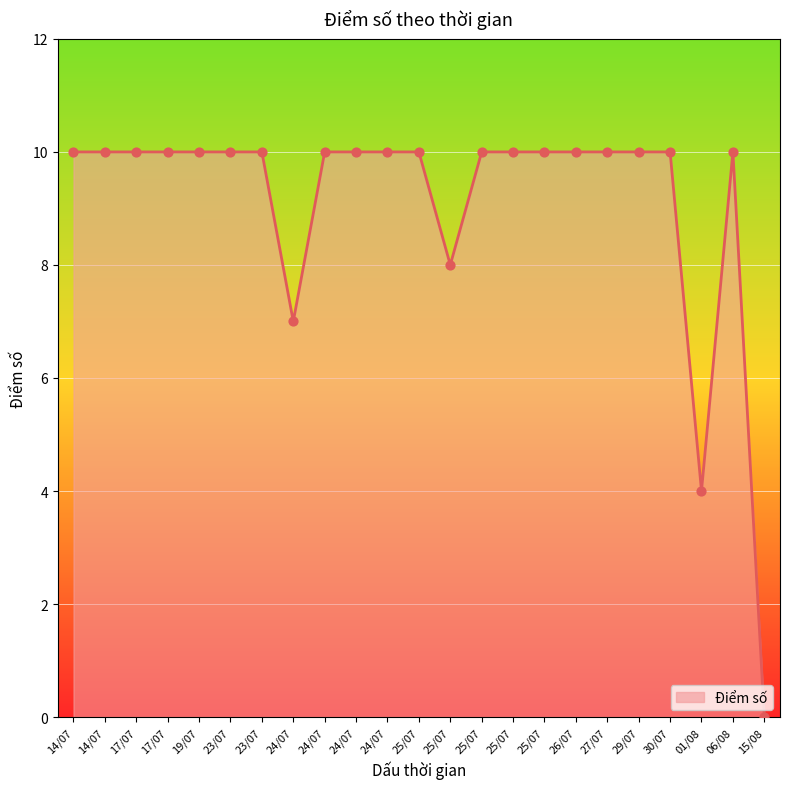

How many lines are shown in the chart?

1